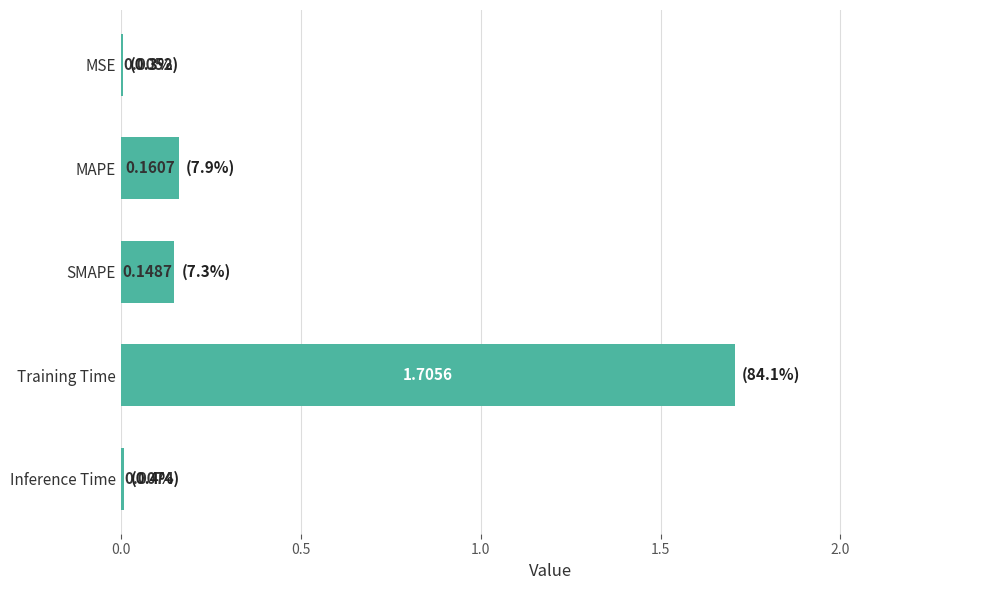

Where is the data nearest to the value 0?

MSE